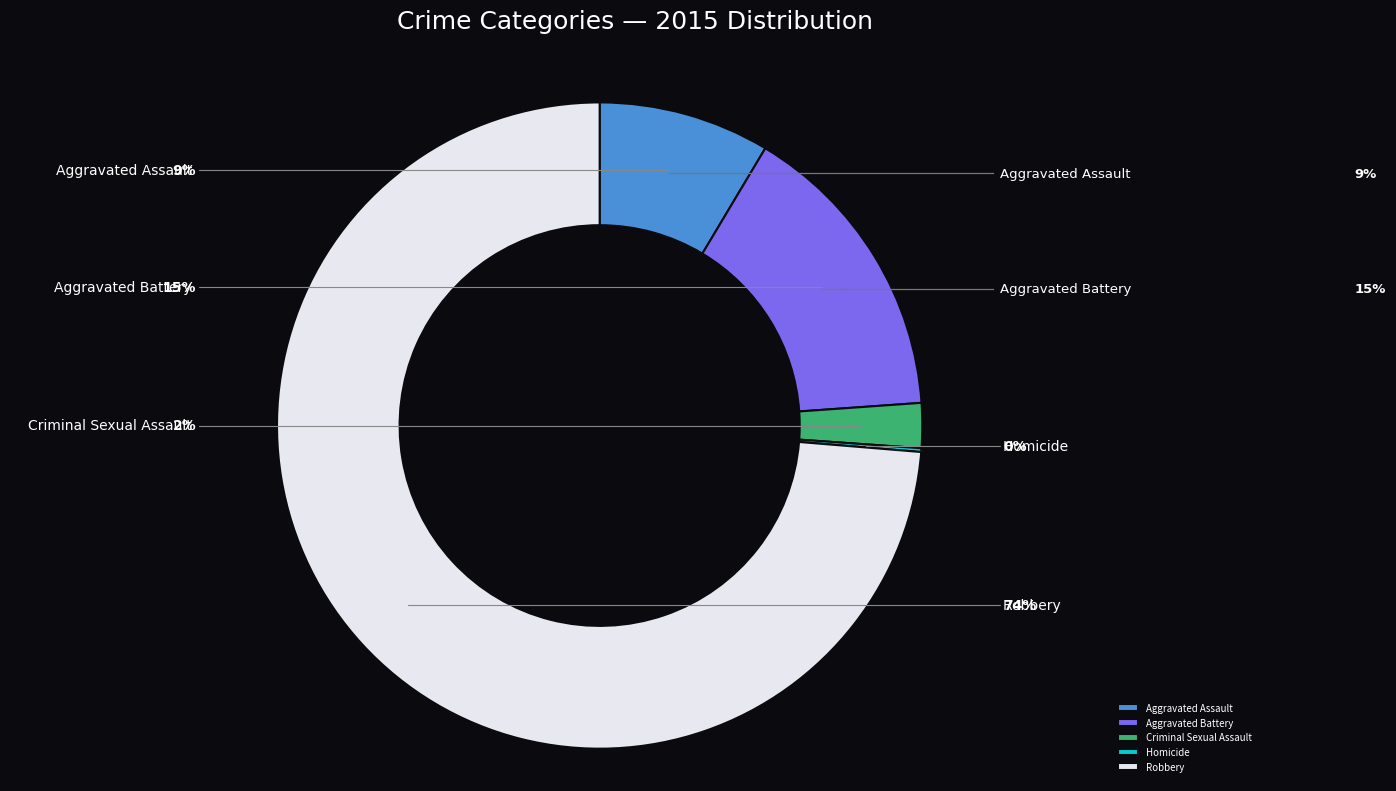

What is the total percentage of Aggravated Battery and Homicide?

15.5%